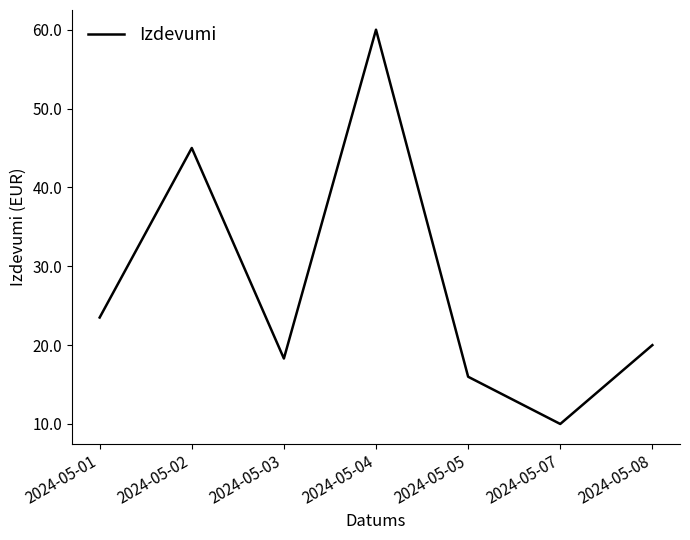

Reading left to right, extract all data points from this chart.

2024-05-01=23.5	2024-05-02=45.0	2024-05-03=18.3	2024-05-04=60.0	2024-05-05=16.0	2024-05-07=10.0	2024-05-08=20.0